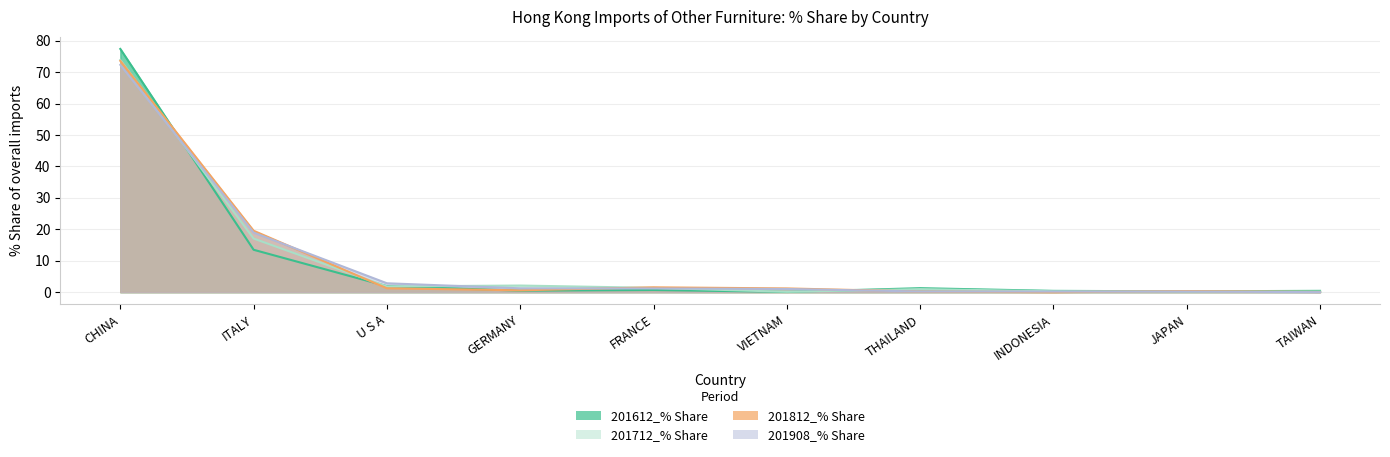

What position from the left is INDONESIA?

8